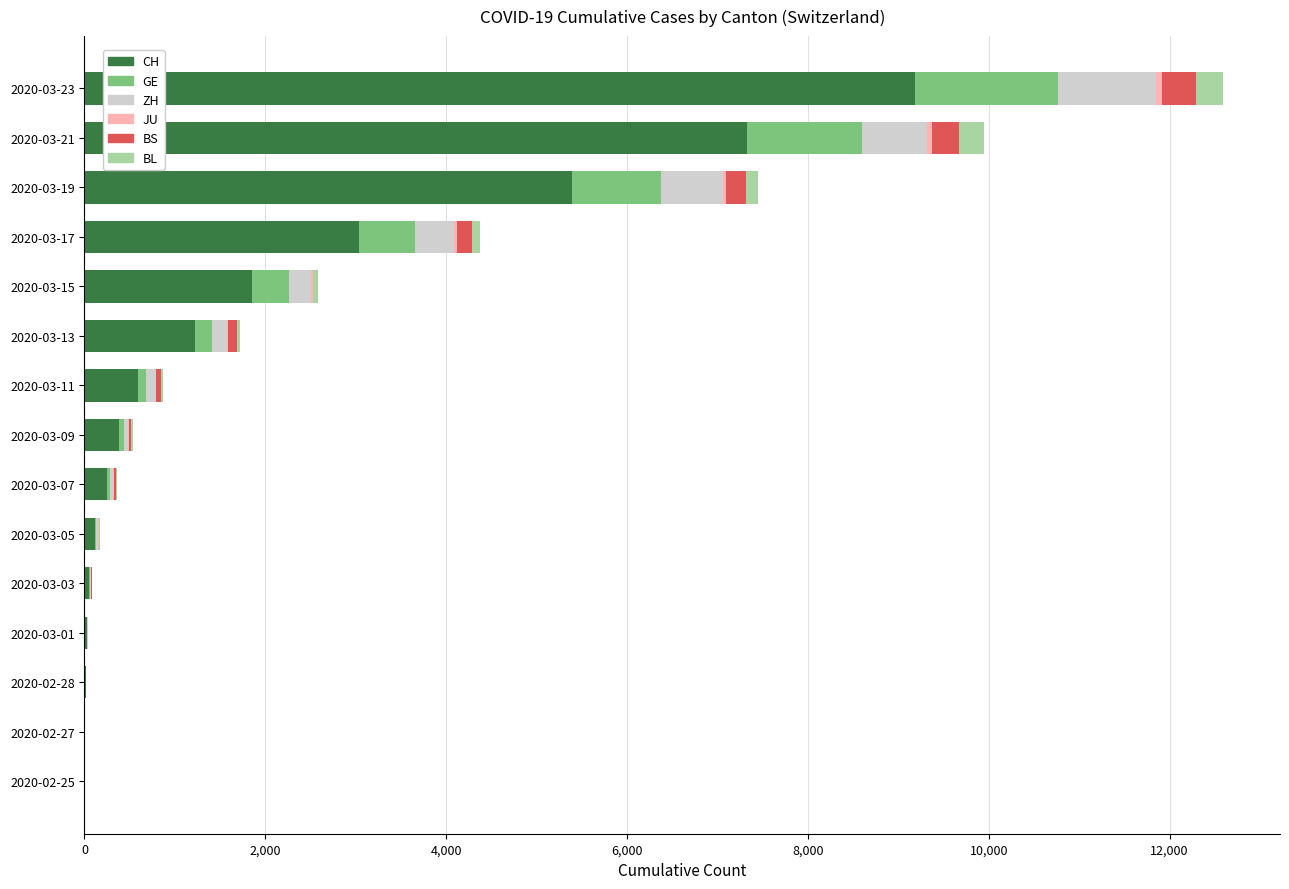

At which category is the sum across all series the highest?

2020-03-23